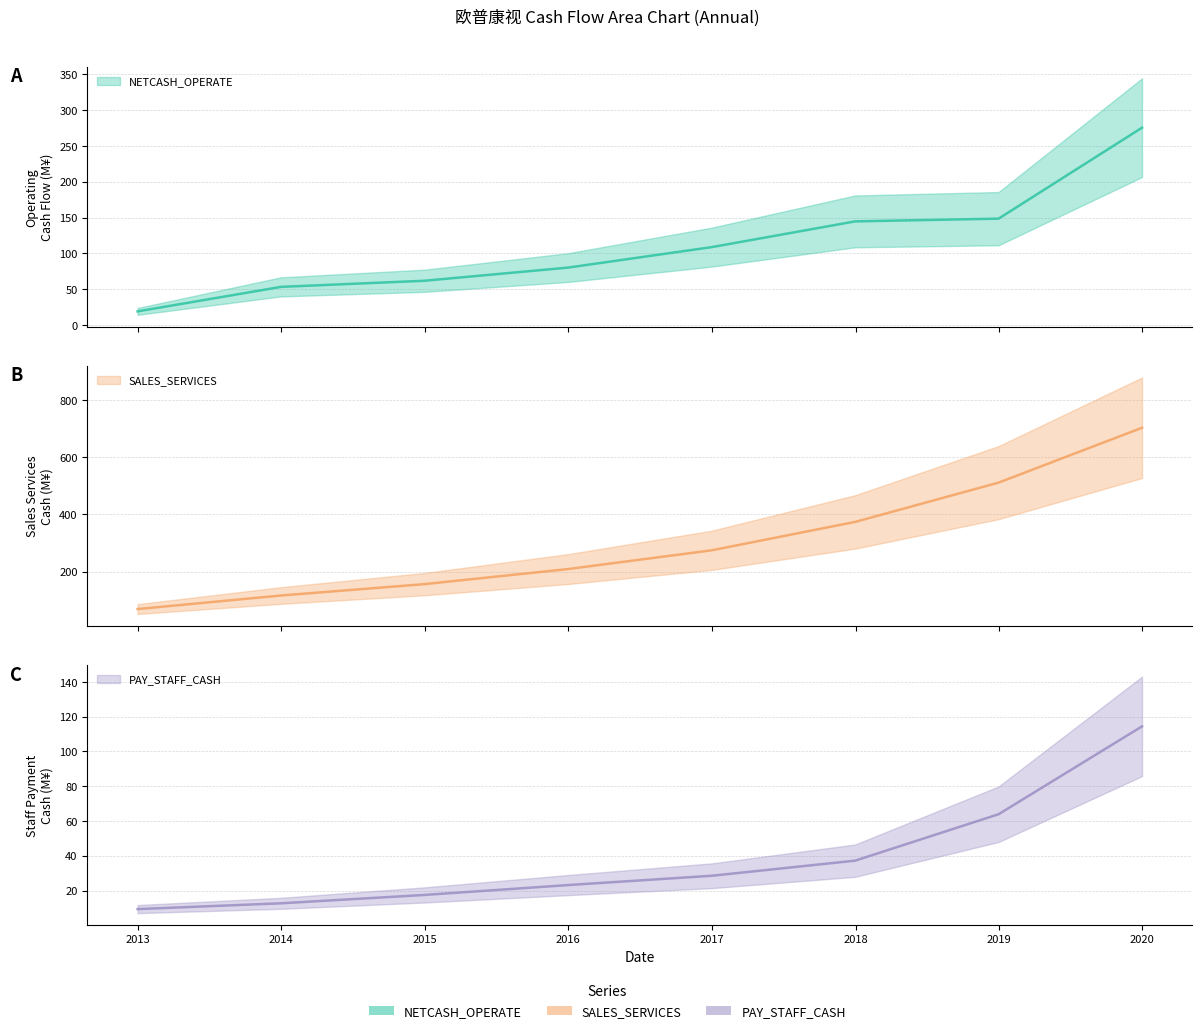

What are all the series names shown in the legend?

NETCASH_OPERATE, SALES_SERVICES, PAY_STAFF_CASH